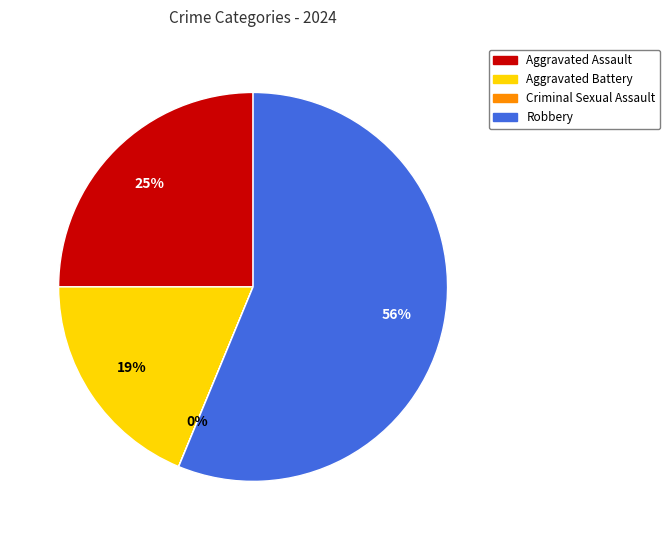

Which slice is the largest?

Robbery